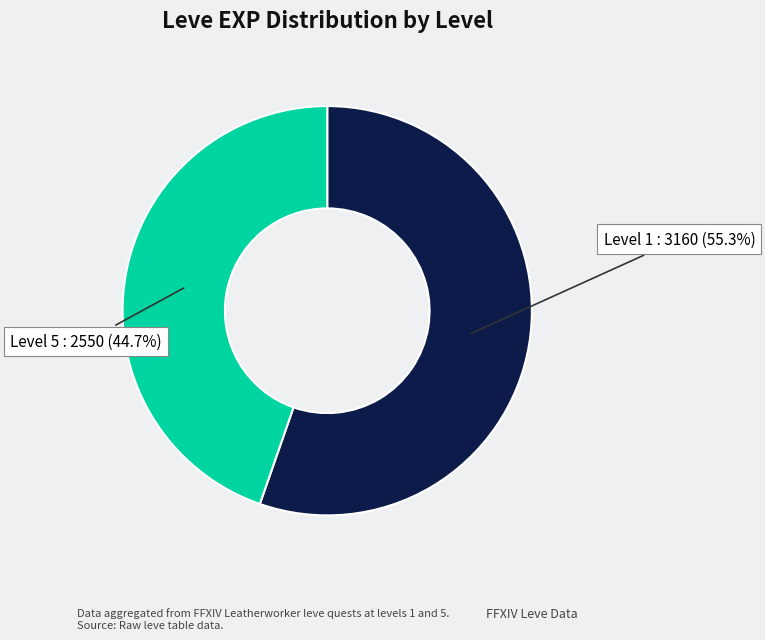

Which category has the biggest portion of the pie?

Level 1